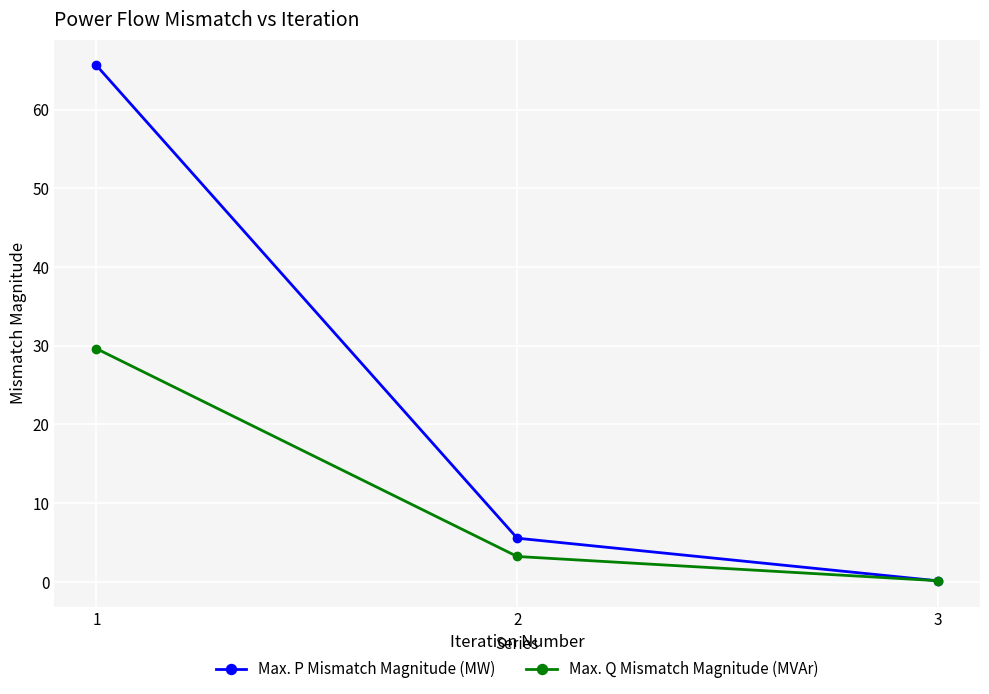

What is the difference between the highest and lowest values at 2?

2.3